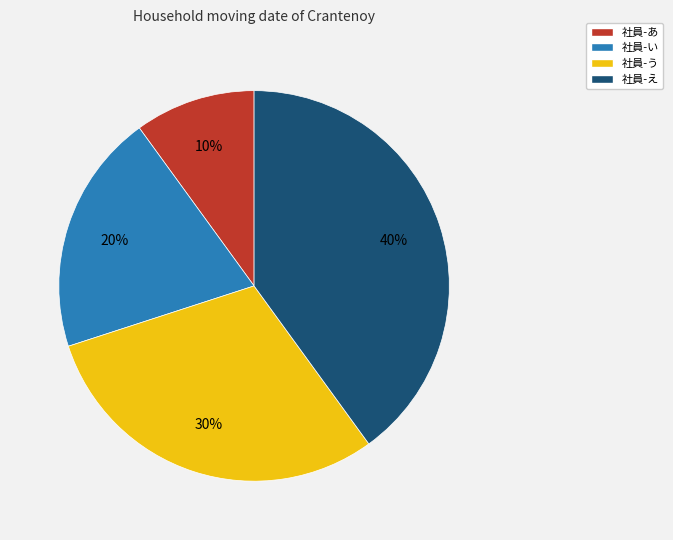

Rank the categories by value from lowest to highest.

社員-あ, 社員-い, 社員-う, 社員-え